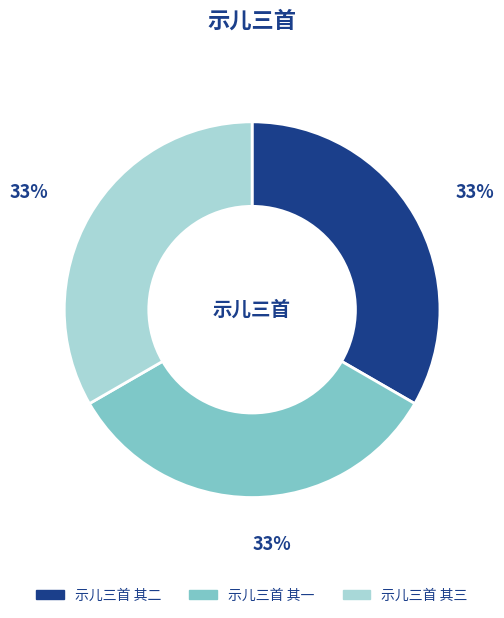

Is there any slice that represents more than half of the pie?

No